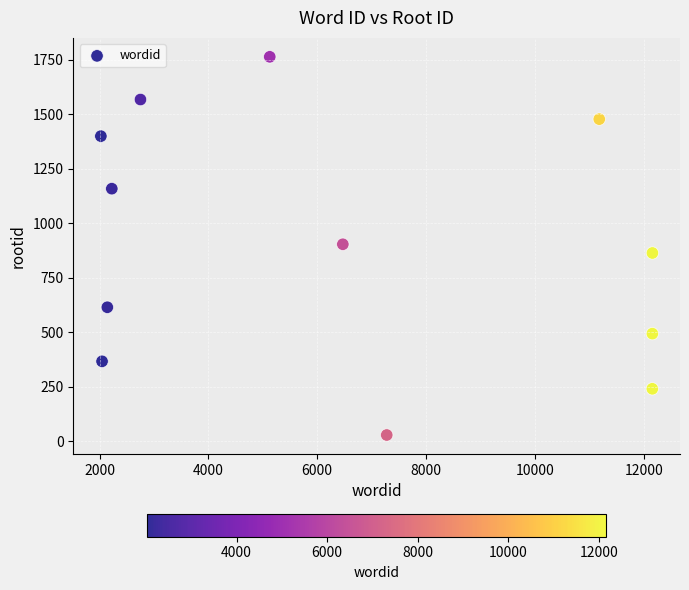

What is the average X value?

6478